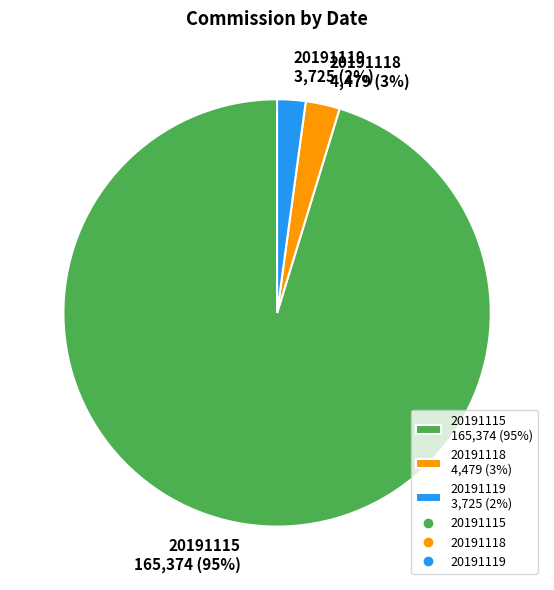

True or false: 20191115 165,374 (95%) accounts for 95% of the total.

True